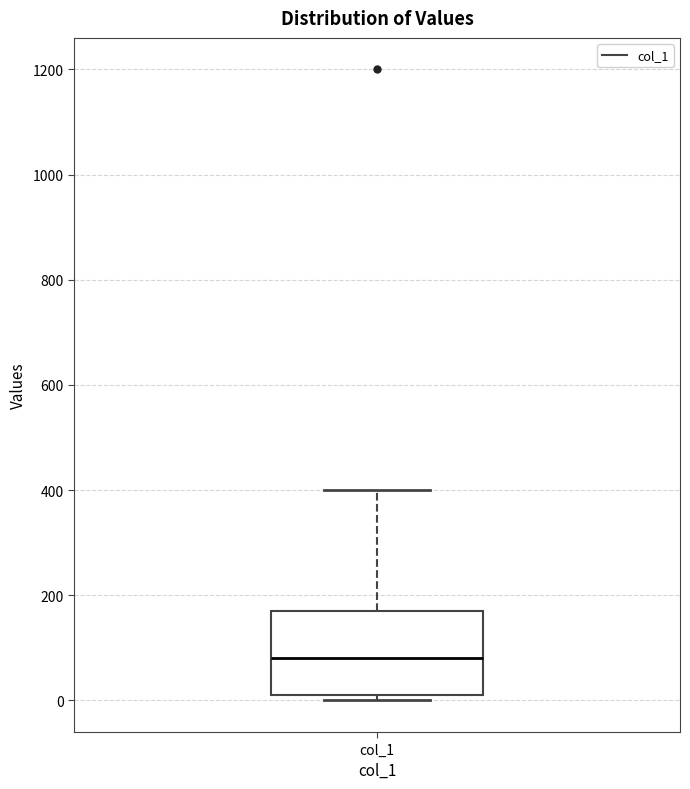

Transcribe this box plot: give where the median line is, the range the box spans, and where the two whiskers end, as read against the y-axis. The values are not printed on the chart, so give them approximately, as read against the axis.

median 80, box 20 to 180, whiskers 0 to 400